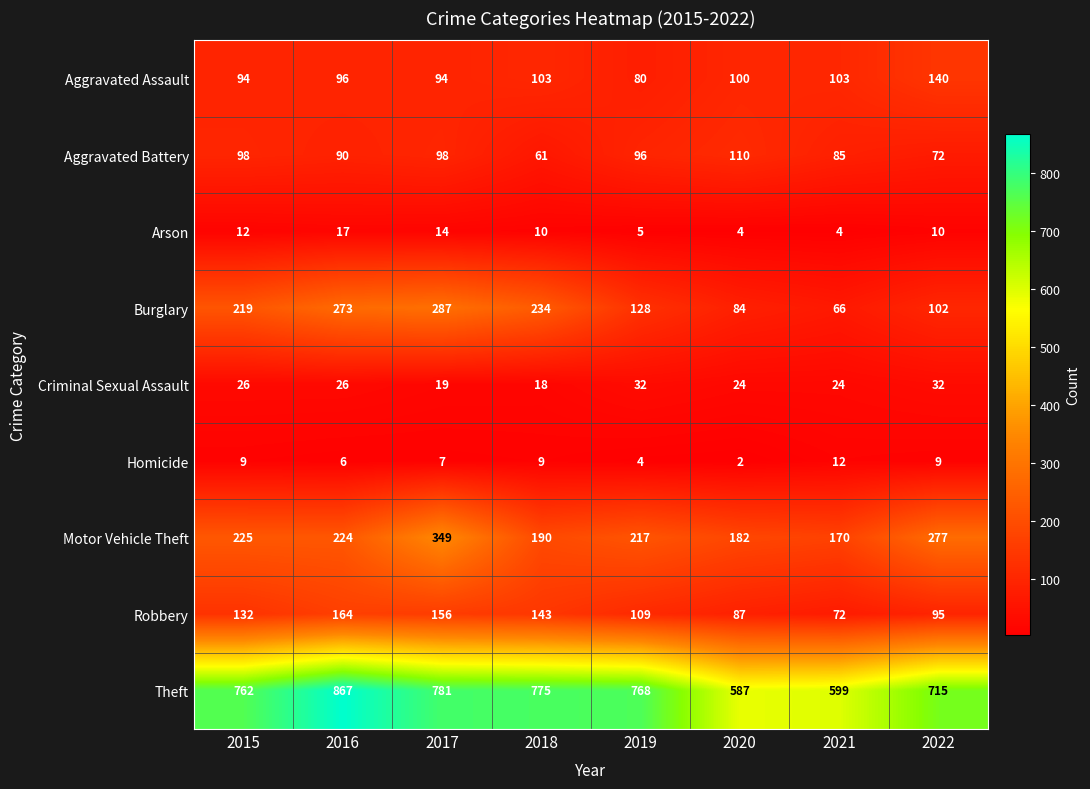

Rank the series by their maximum value, from lowest to highest.

Homicide, Arson, Criminal Sexual Assault, Aggravated Battery, Aggravated Assault, Robbery, Burglary, Motor Vehicle Theft, Theft